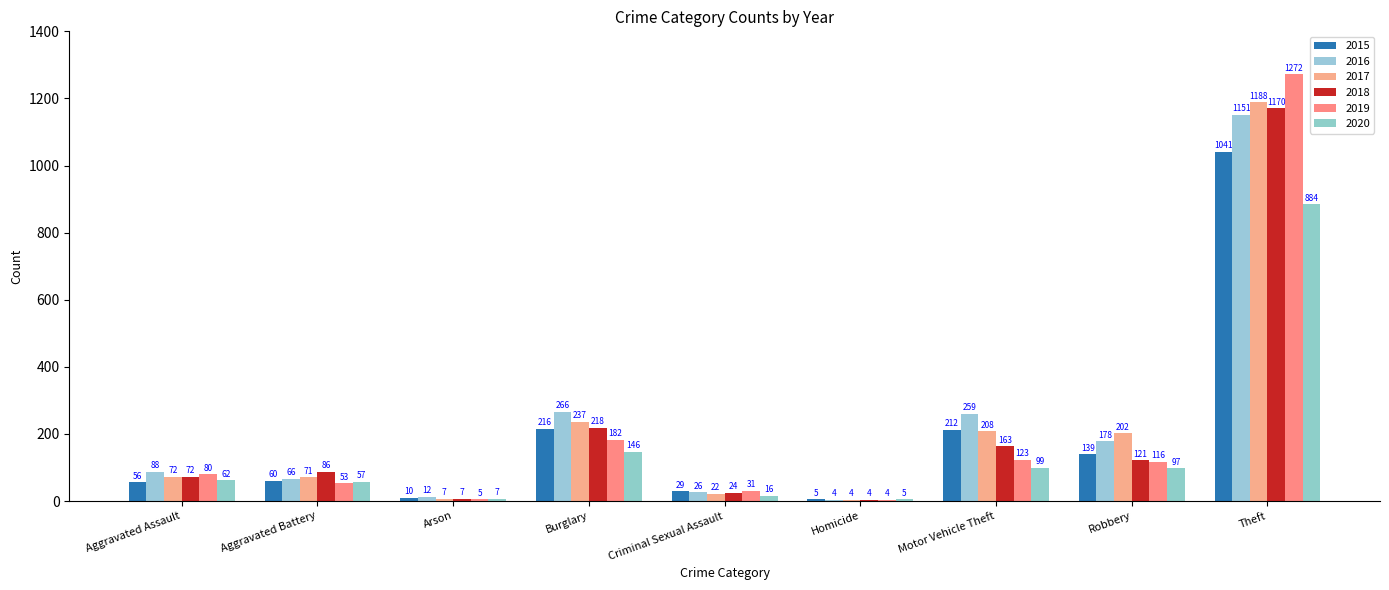

Count the number of data series in this chart.

6